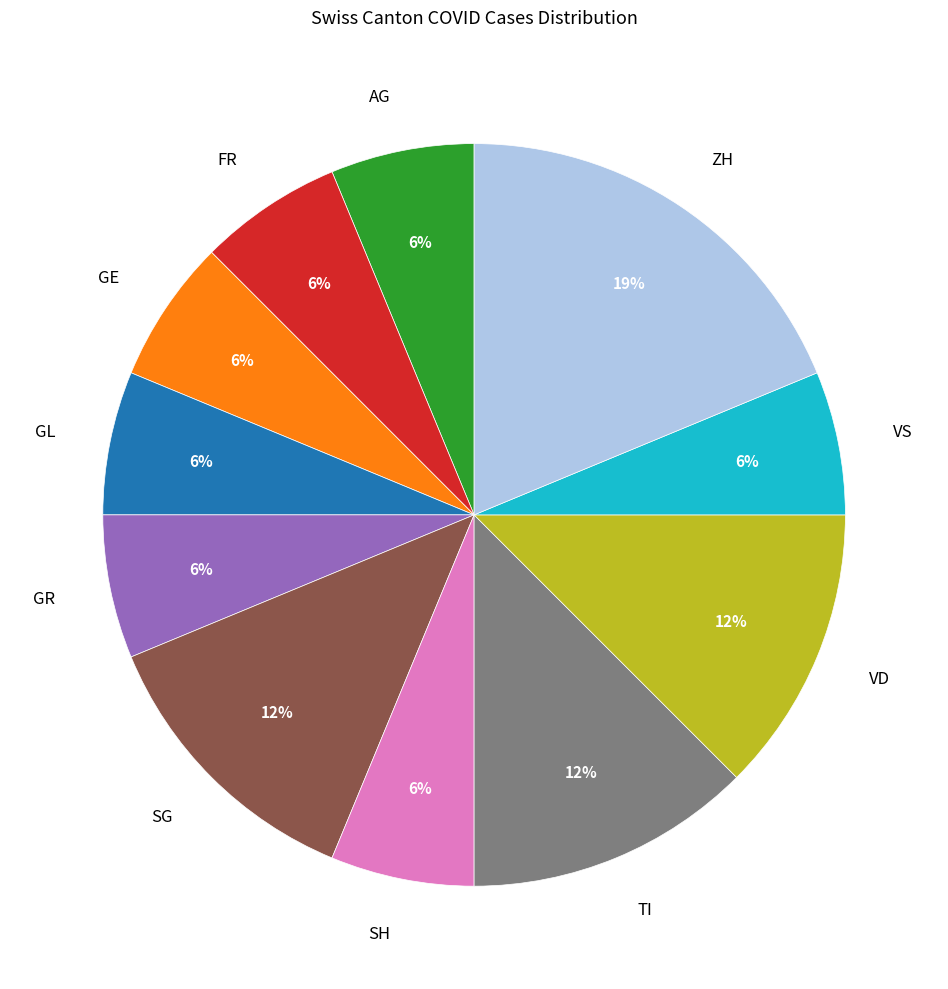

Is there any slice that represents more than half of the pie?

No